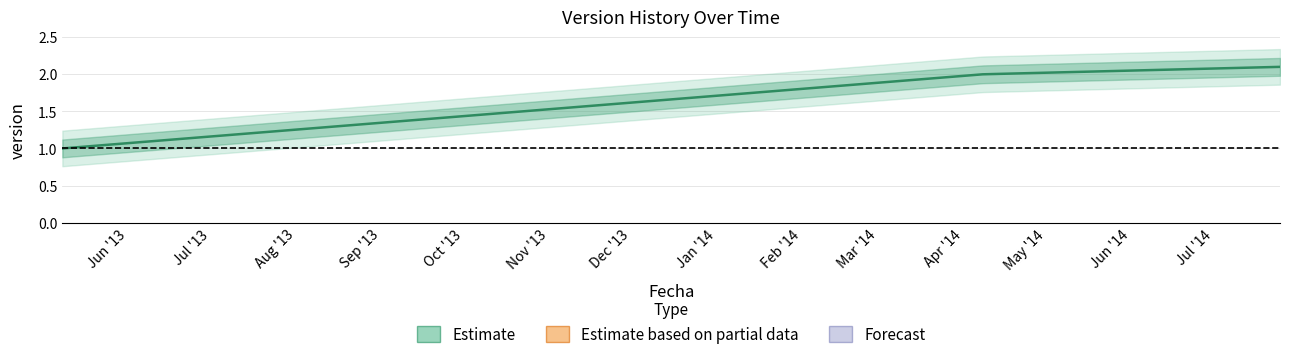

Count the number of categories in the chart.

3